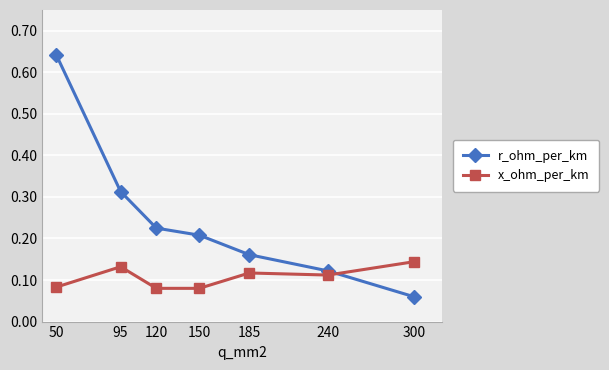

Which series has the largest total across all categories?

r_ohm_per_km